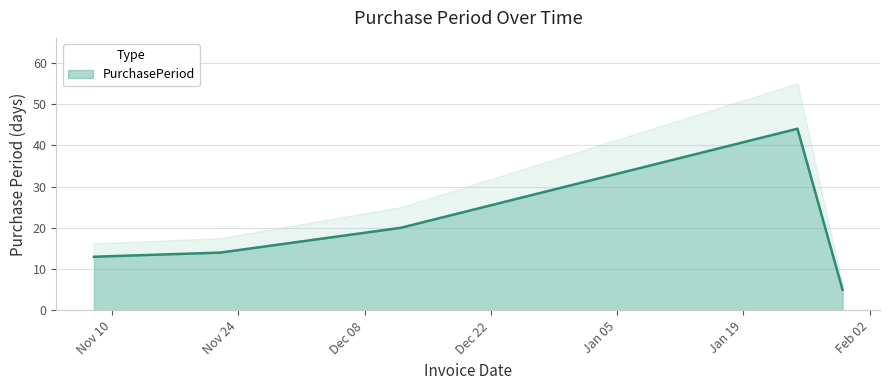

True or false: the data shows 8 at 2016-11-08.

False